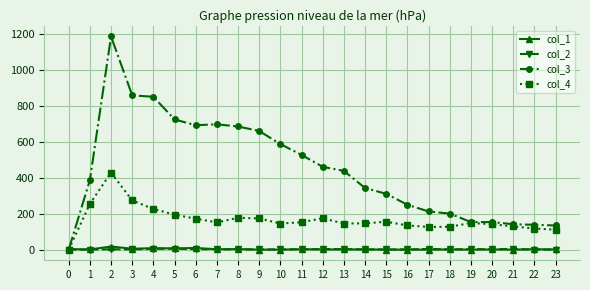

Which series has the widest spread of values?

col_3